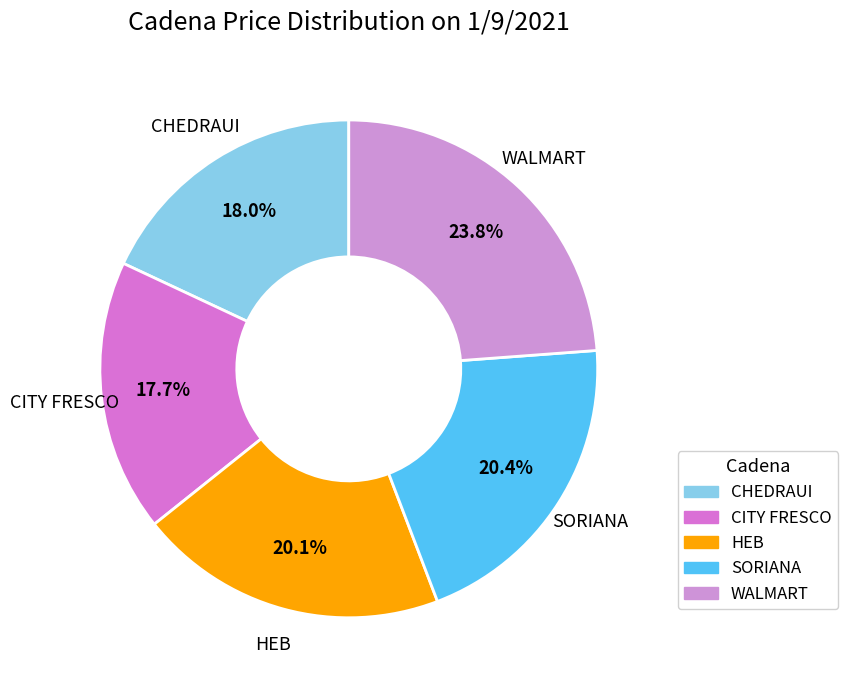

Is it true that CHEDRAUI is 18% of the pie?

True